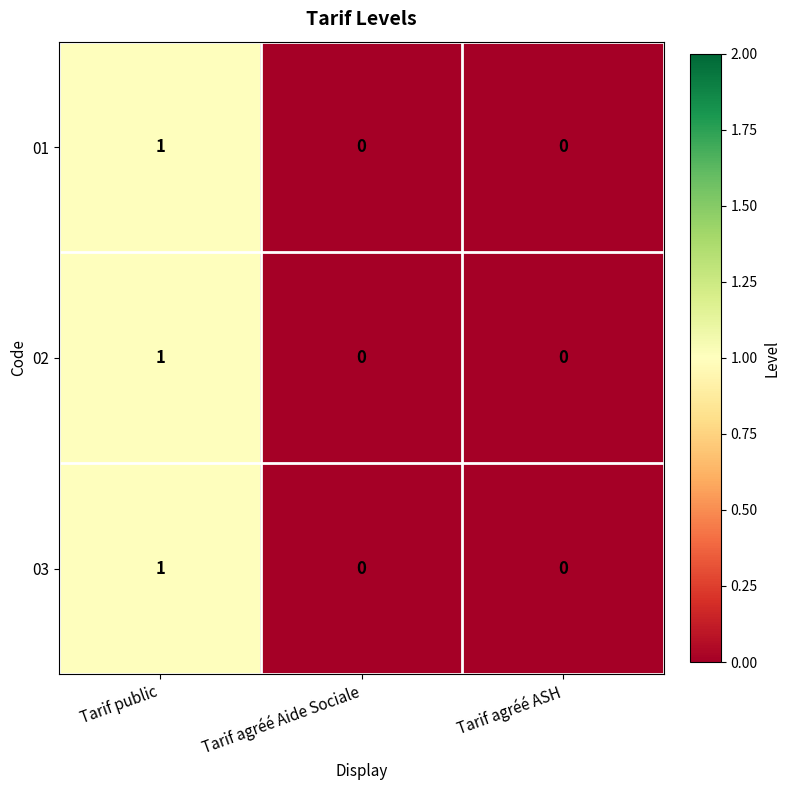

The value of 01 at Tarif public is 1. True or false?

True